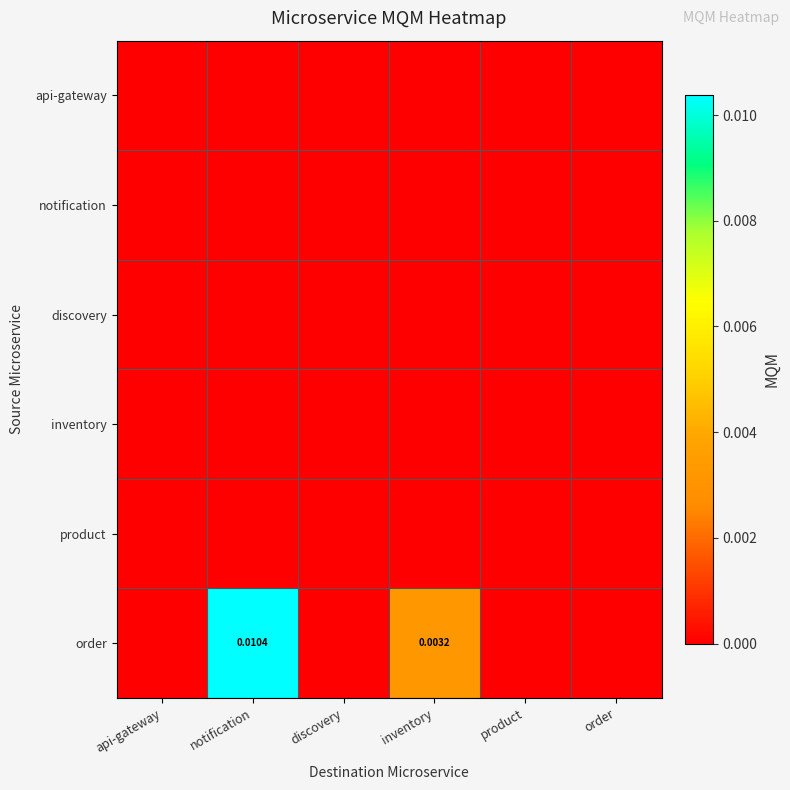

At api-gateway, list the series in order from smallest to largest.

api-gateway, notification, discovery, inventory, product, order